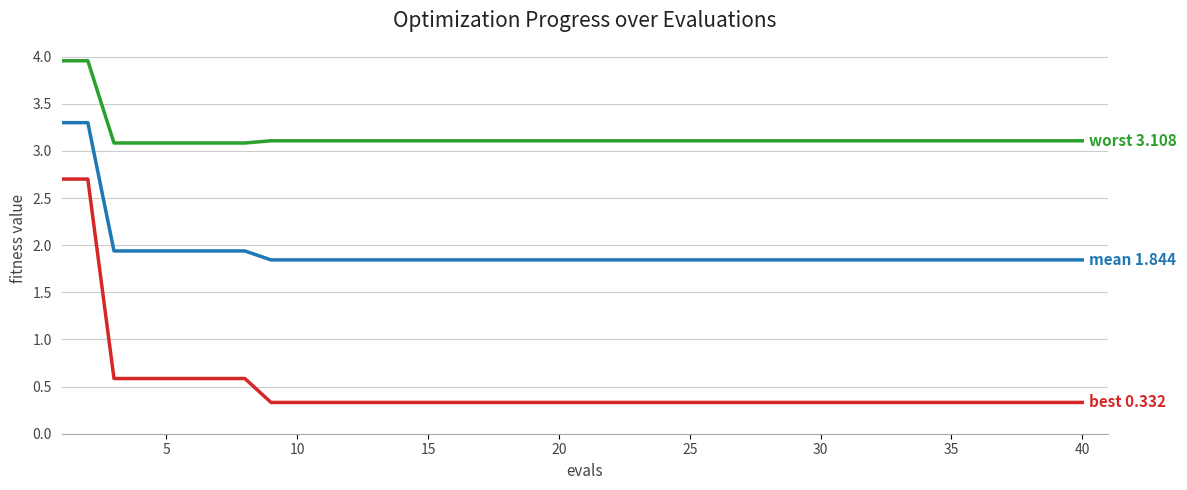

What is the minimum value shown in the chart?

0.3